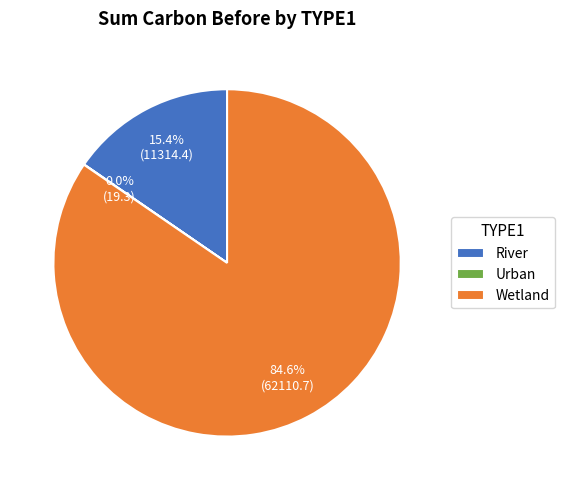

To the nearest percent, what is the difference between the largest and smallest slice percentages?

85%